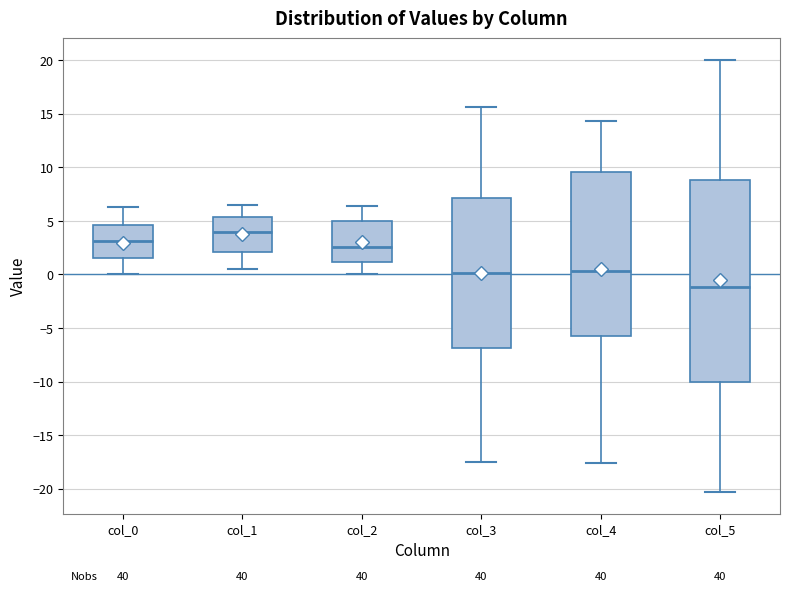

Reading left to right, read every box against the y-axis: the position of its median line, the range the box covers, and the ends of its whiskers. The values are not printed on the chart, so give them approximately, as read against the axis.

col_0: median 3.0, box 1.5 to 4.5, whiskers 0.0 to 6.5
col_1: median 4.0, box 2.0 to 5.5, whiskers 0.5 to 6.5
col_2: median 2.5, box 1.0 to 5.0, whiskers 0.0 to 6.5
col_3: median 0.0, box -7.0 to 7.0, whiskers -17.5 to 15.5
col_4: median 0.5, box -6.0 to 9.5, whiskers -17.5 to 14.5
col_5: median -1.0, box -10.0 to 9.0, whiskers -20.5 to 20.0